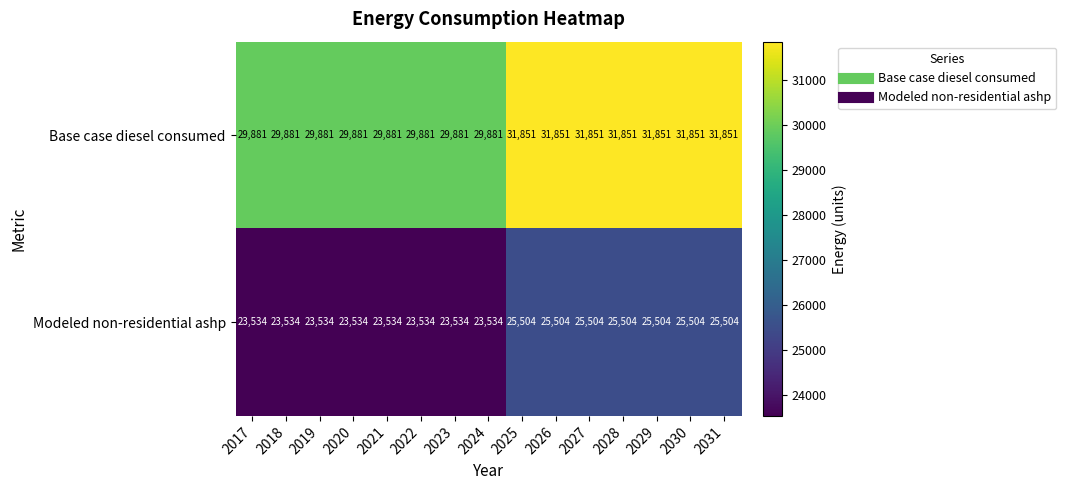

What is the difference between the highest and lowest values at 2021?

6347